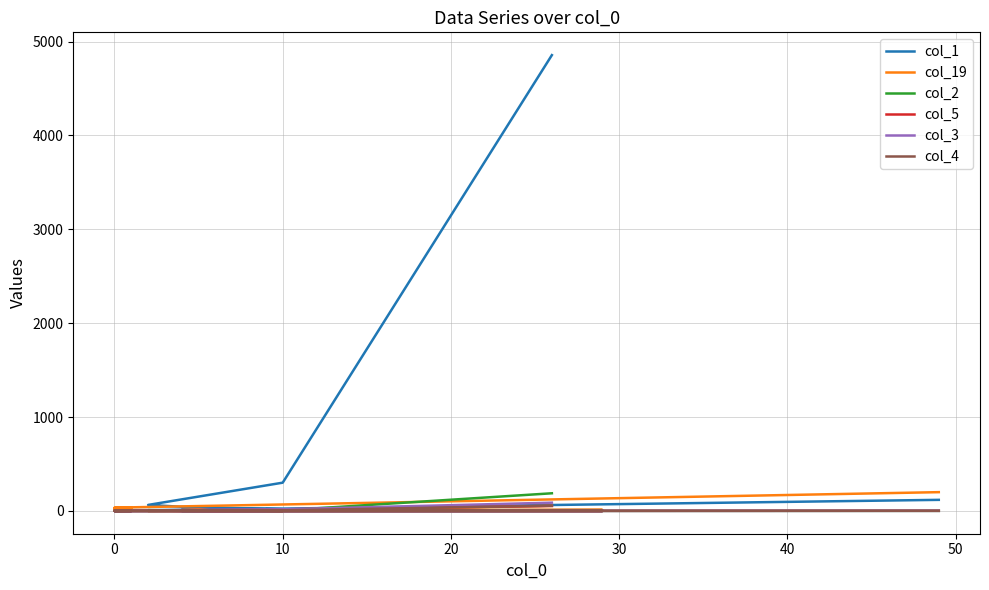

Between 20 and 9, which series saw the biggest shift?

col_1